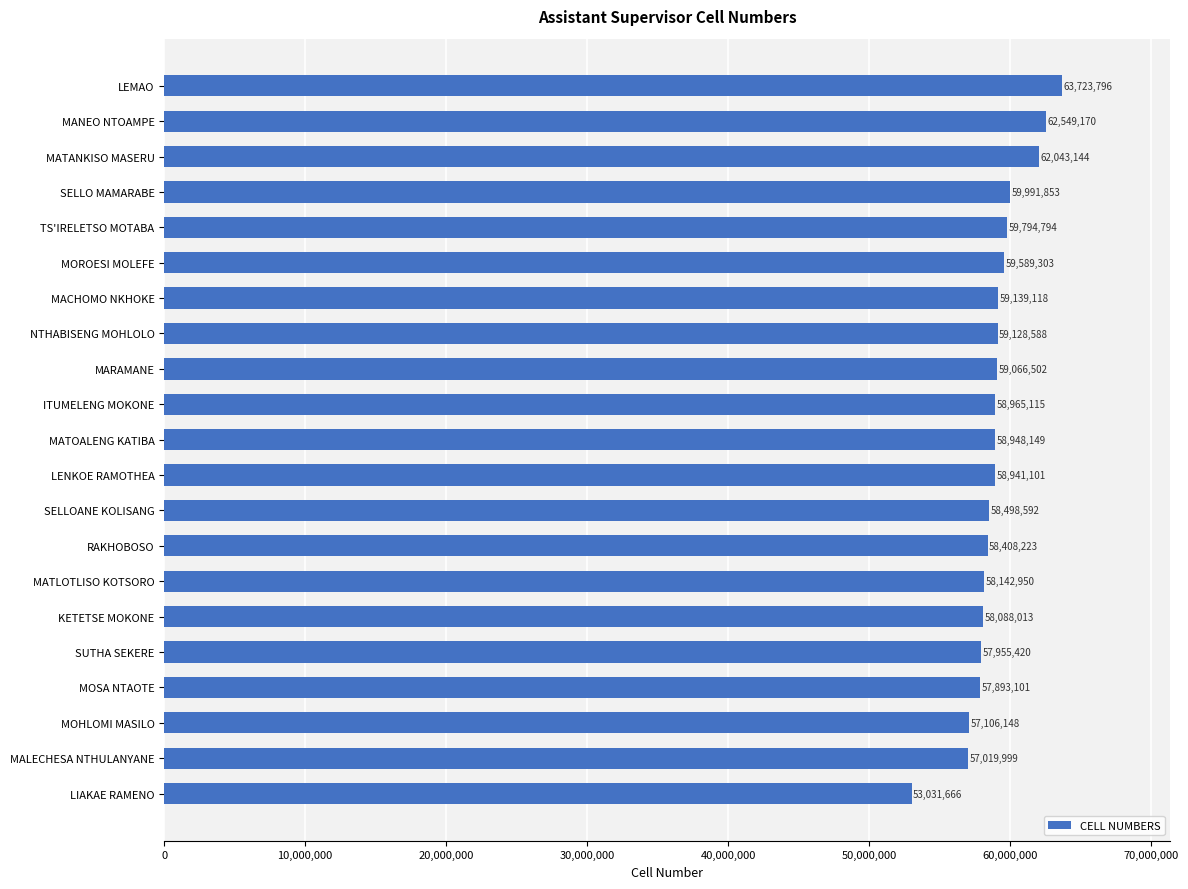

Reading top to bottom, what are all the values shown in this chart?

LEMAO=63723796	MANEO NTOAMPE=62549170	MATANKISO MASERU=62043144	SELLO MAMARABE=59991853	TS'IRELETSO MOTABA=59794794	MOROESI MOLEFE=59589303	MACHOMO NKHOKE=59139118	NTHABISENG MOHLOLO=59128588	MARAMANE=59066502	ITUMELENG MOKONE=58965115	MATOALENG KATIBA=58948149	LENKOE RAMOTHEA=58941101	SELLOANE KOLISANG=58498592	RAKHOBOSO=58408223	MATLOTLISO KOTSORO=58142950	KETETSE MOKONE=58088013	SUTHA SEKERE=57955420	MOSA NTAOTE=57893101	MOHLOMI MASILO=57106148	MALECHESA NTHULANYANE=57019999	LIAKAE RAMENO=53031666